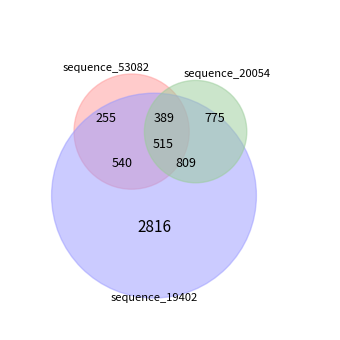

How many slices are in this pie chart?

3